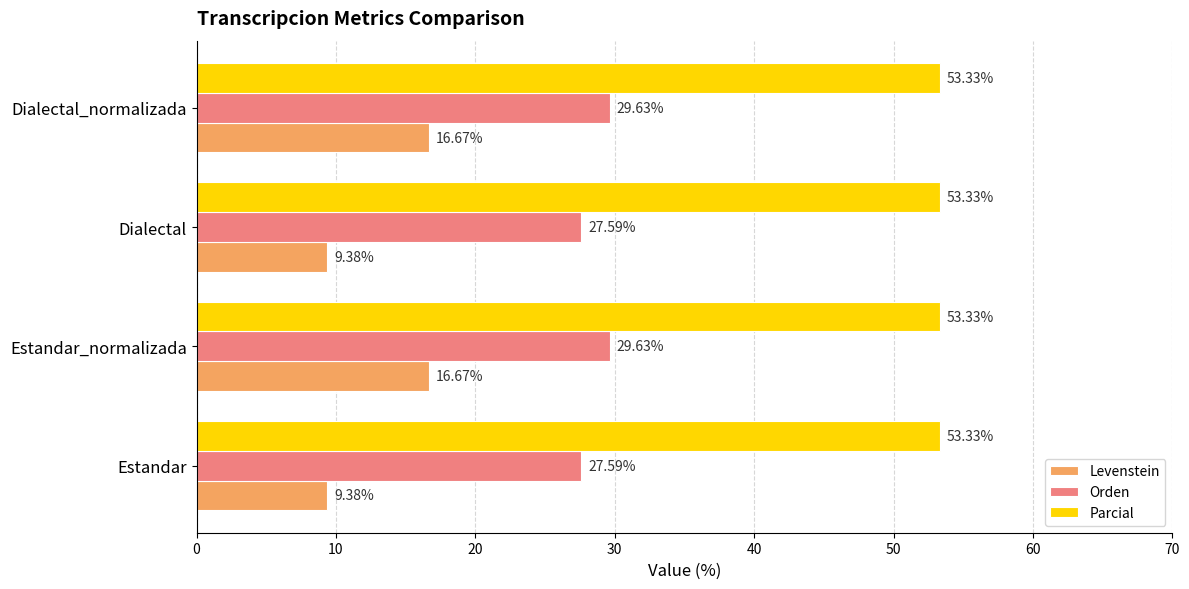

At how many categories does at least one series exceed 14?

4